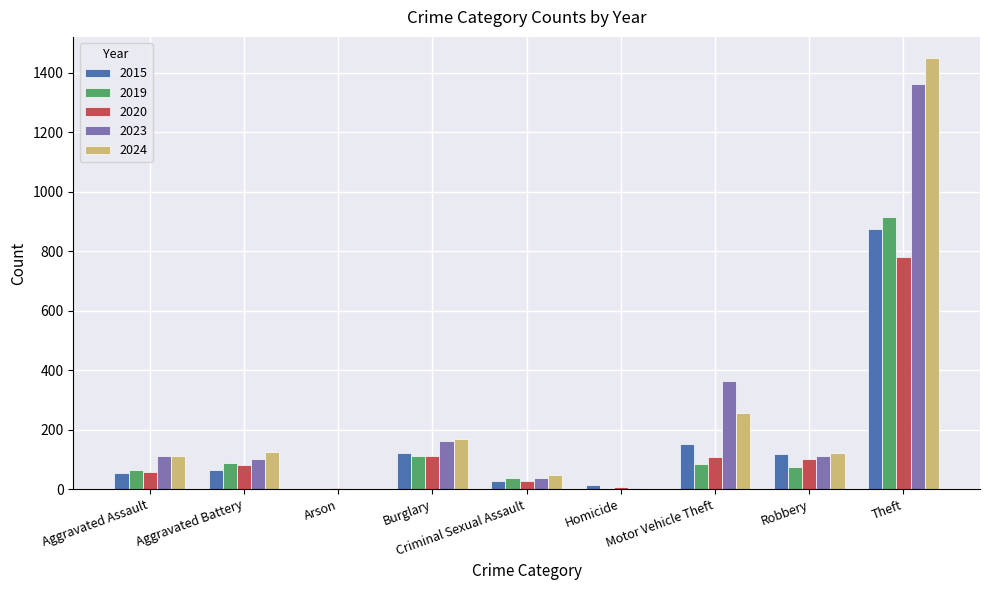

What are all the series names shown in the legend?

2015, 2019, 2020, 2023, 2024